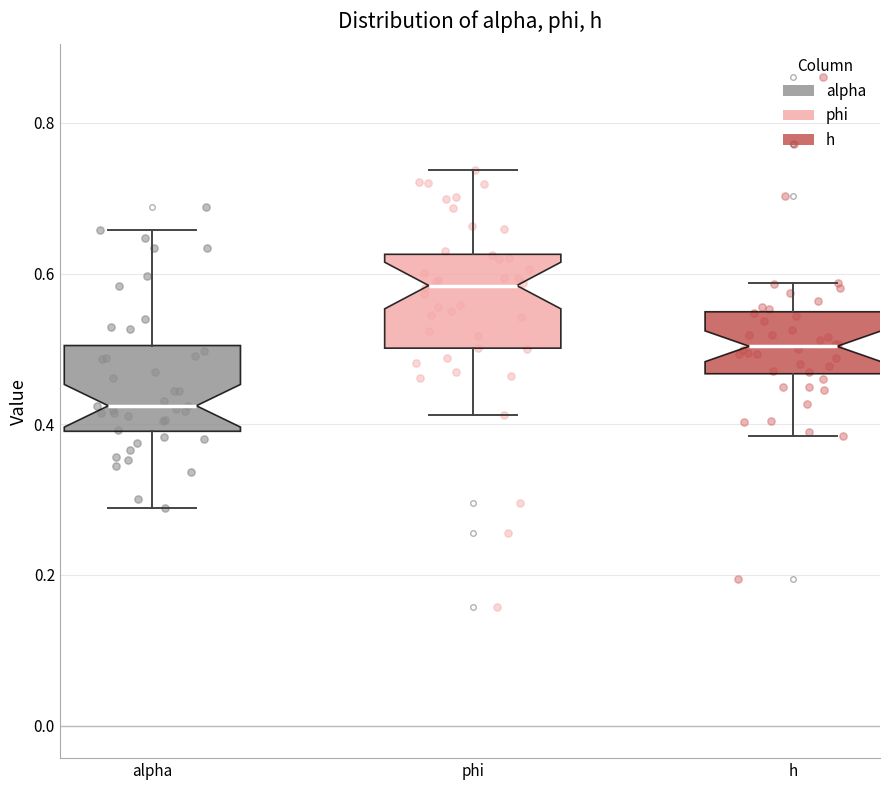

Reading left to right, read every box against the y-axis: the position of its median line, the range the box covers, and the ends of its whiskers. The values are not printed on the chart, so give them approximately, as read against the axis.

alpha: median 0.42, box 0.40 to 0.50, whiskers 0.28 to 0.66
phi: median 0.58, box 0.50 to 0.62, whiskers 0.42 to 0.74
h: median 0.50, box 0.46 to 0.54, whiskers 0.38 to 0.58